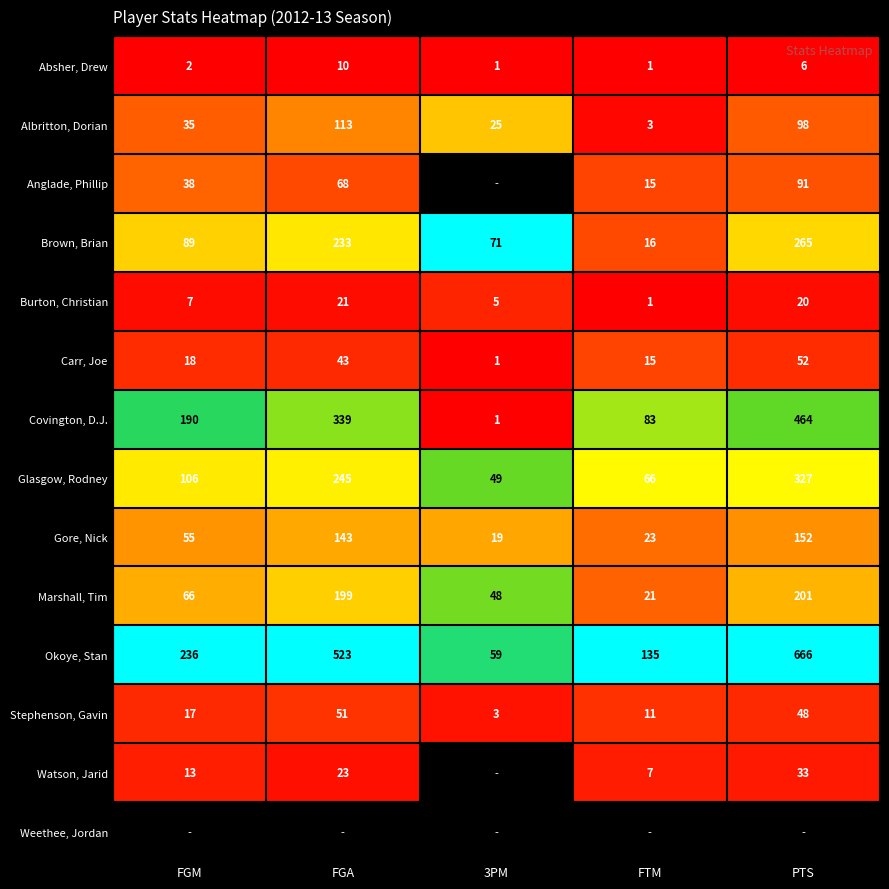

Which category has the highest value across all series?

3PM